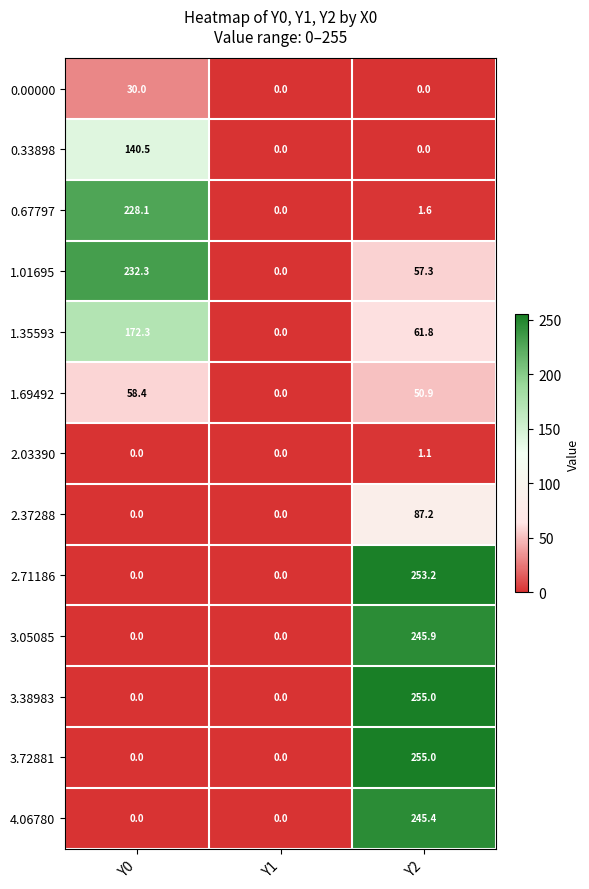

What is the sum of the 3.38983 values at Y2 and Y0?

255.0